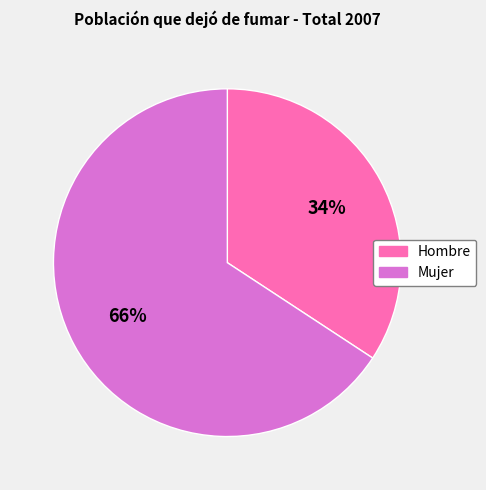

Which category accounts for the majority?

Mujer